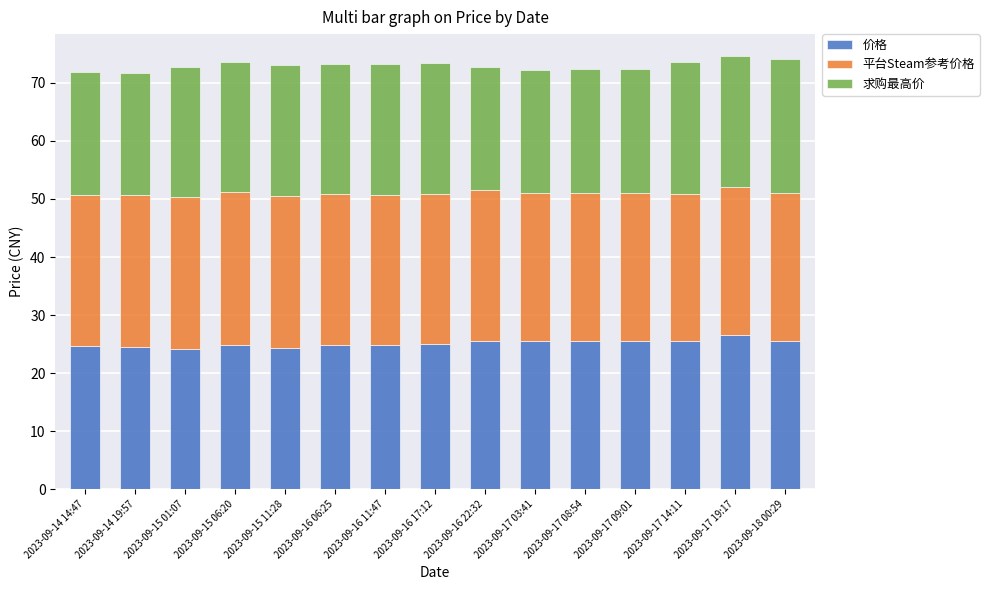

What is the sum of all 价格 values?

377.0